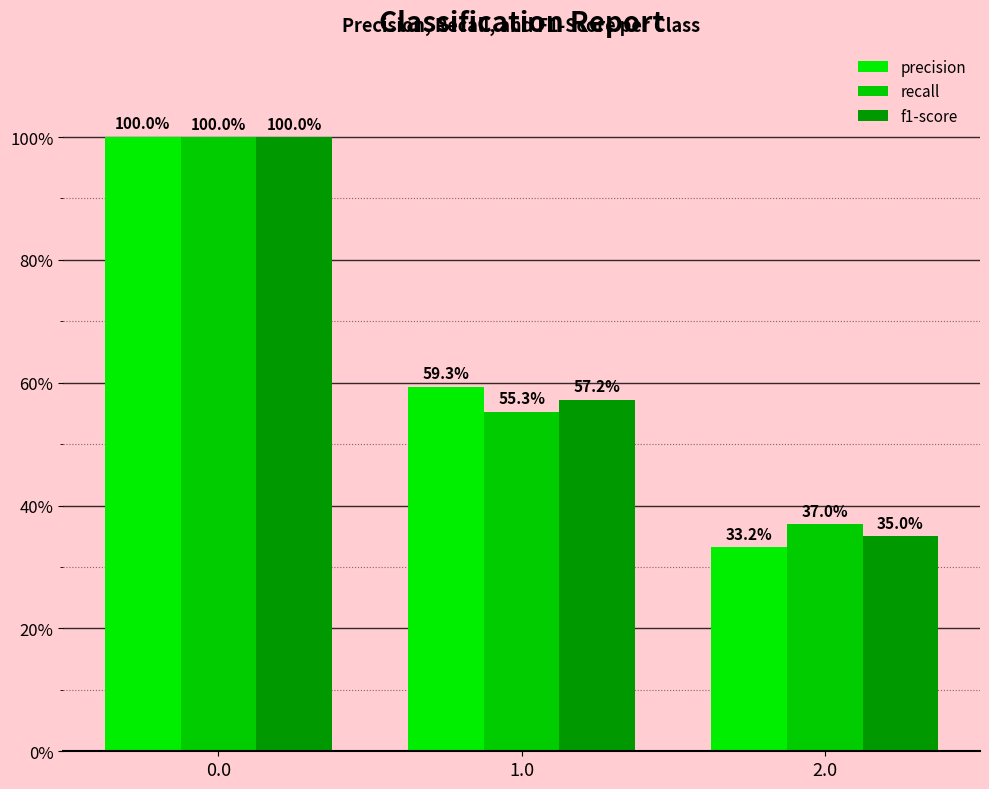

Is it true that recall equals 0.2 at 2.0?

False